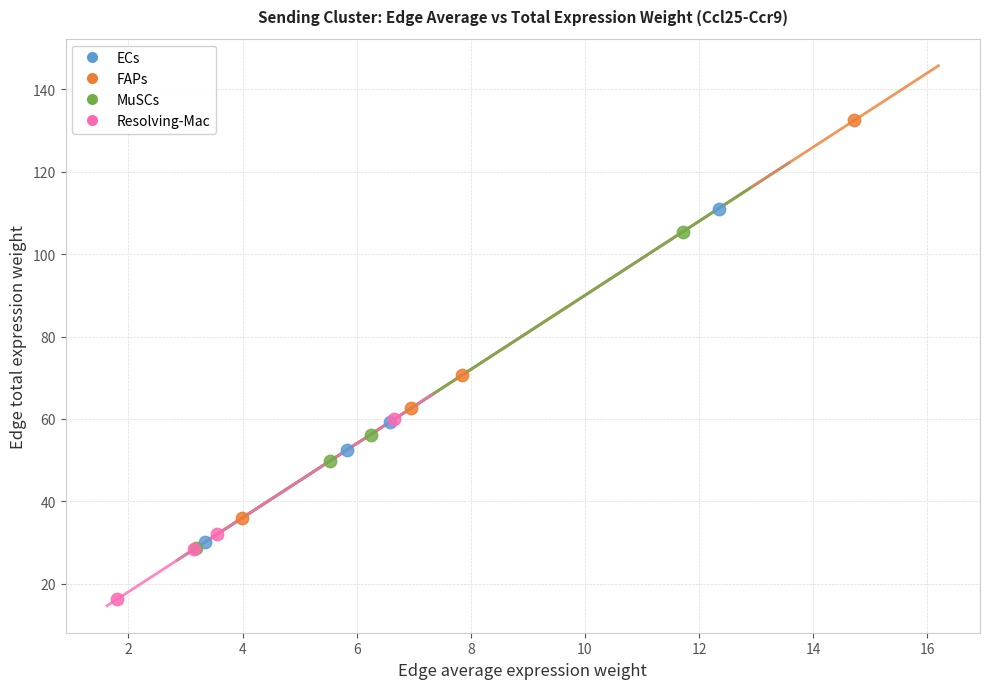

Which series contains the lowest Y value?

Resolving-Mac